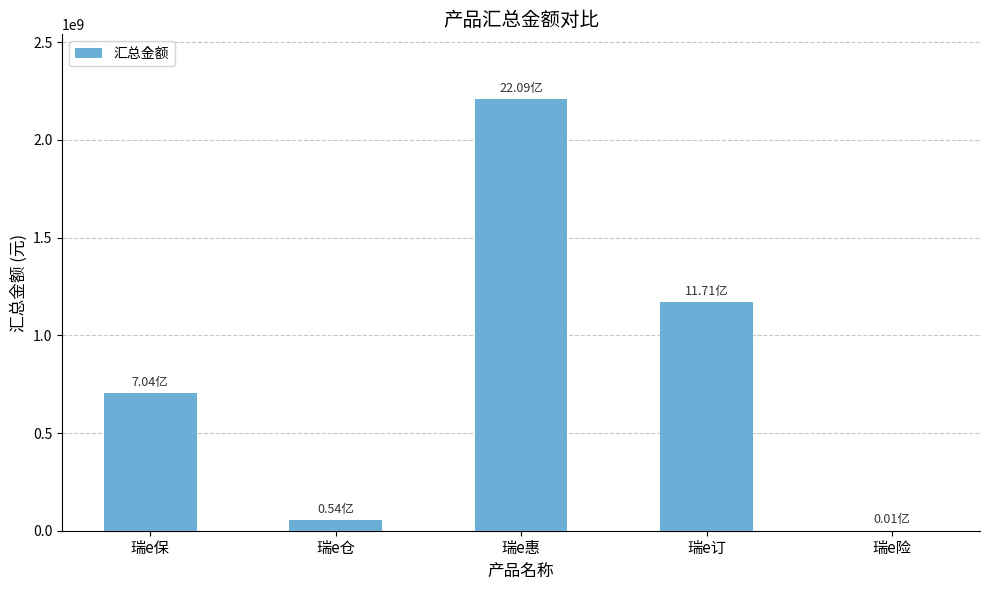

Which category has the highest value across all series?

瑞e惠